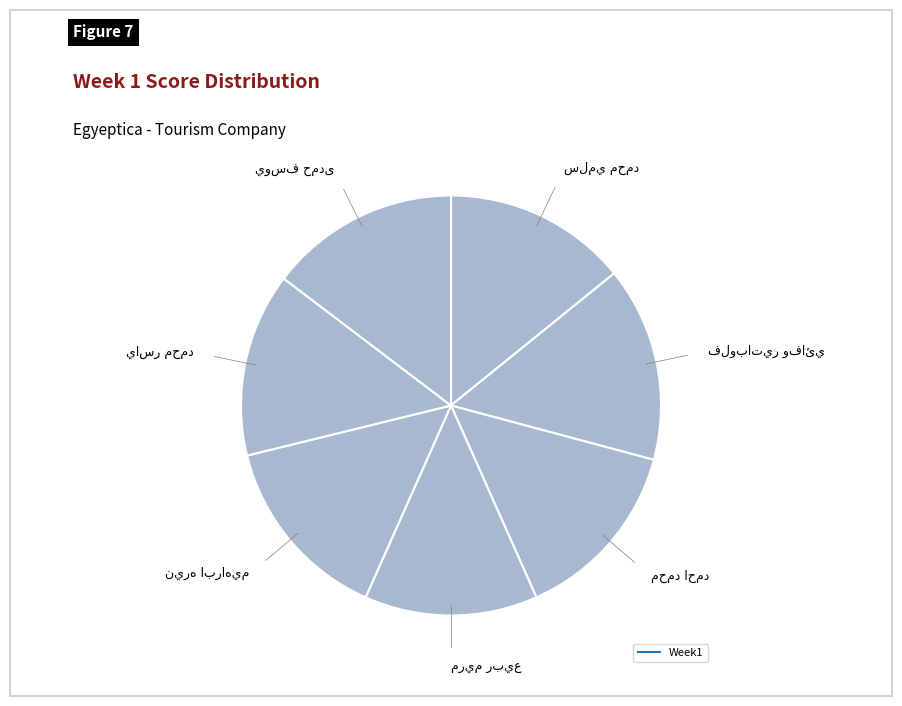

To the nearest percent, what is the average slice percentage?

14%